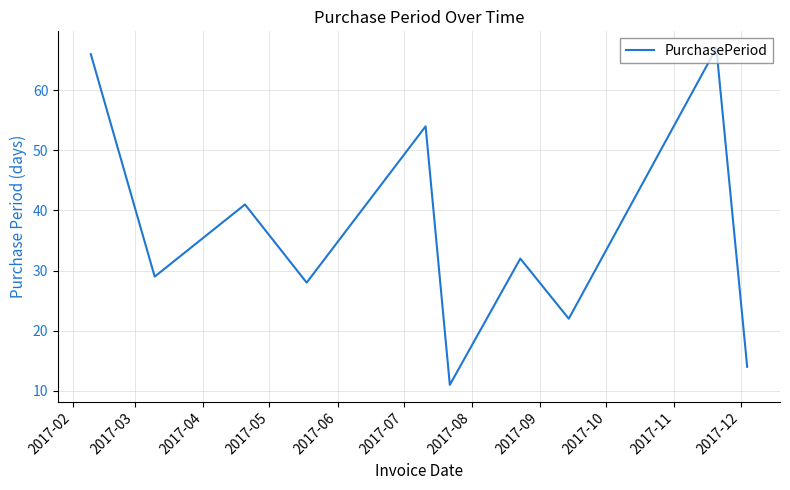

What is the difference between the maximum and minimum values?

56